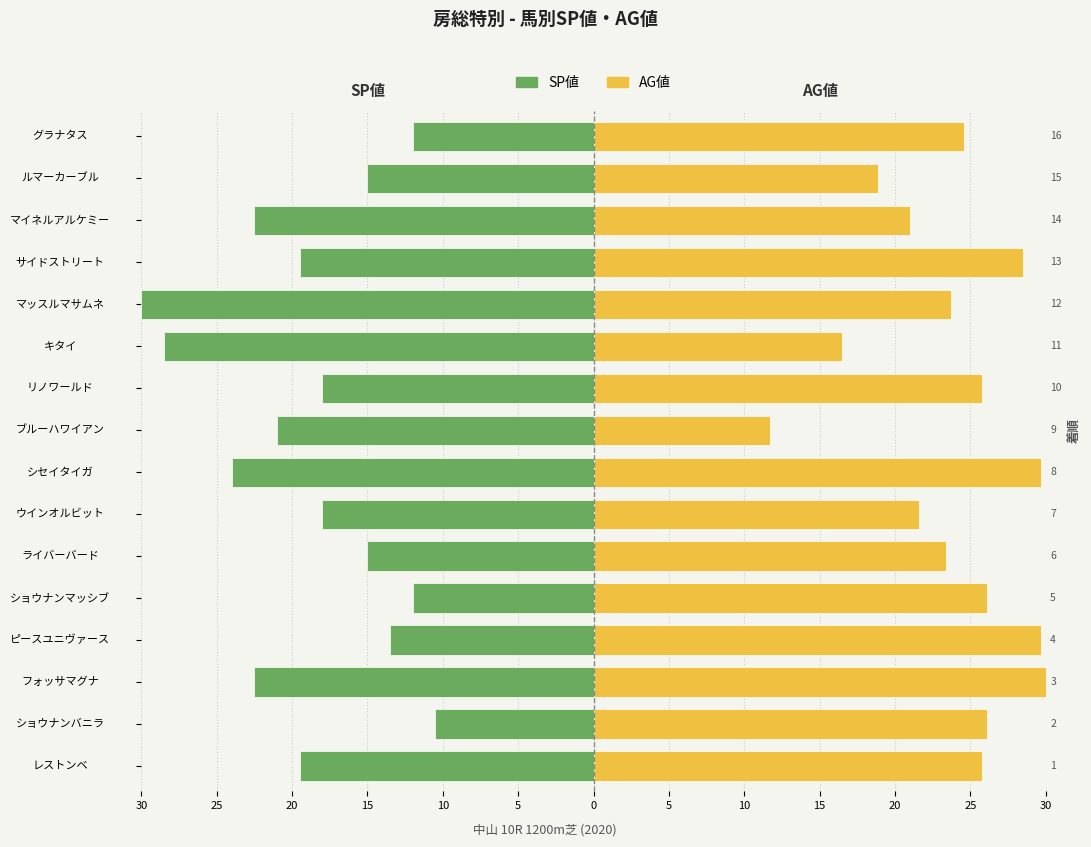

Is it true that AG値 equals 7.3 at マッスルマサムネ?

False